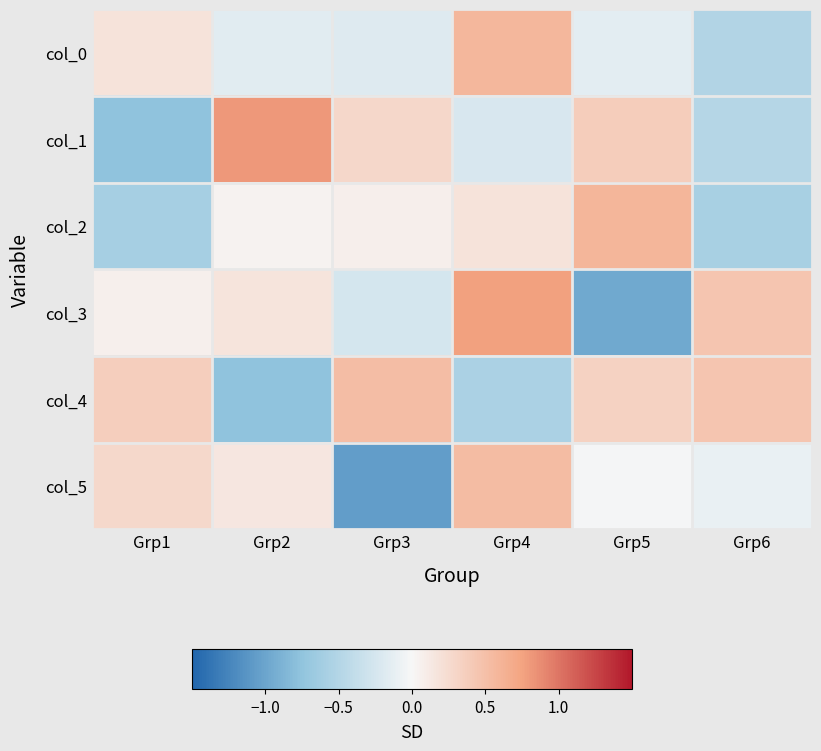

Which series has the largest total across all categories?

col_4